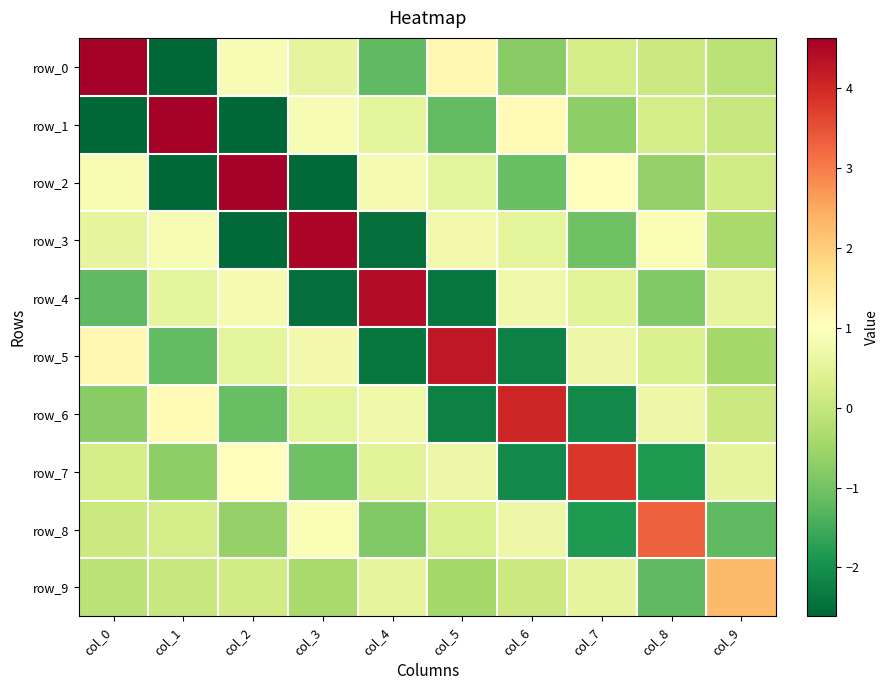

What is the difference between the second highest and second lowest values in the row_3 series?

3.4